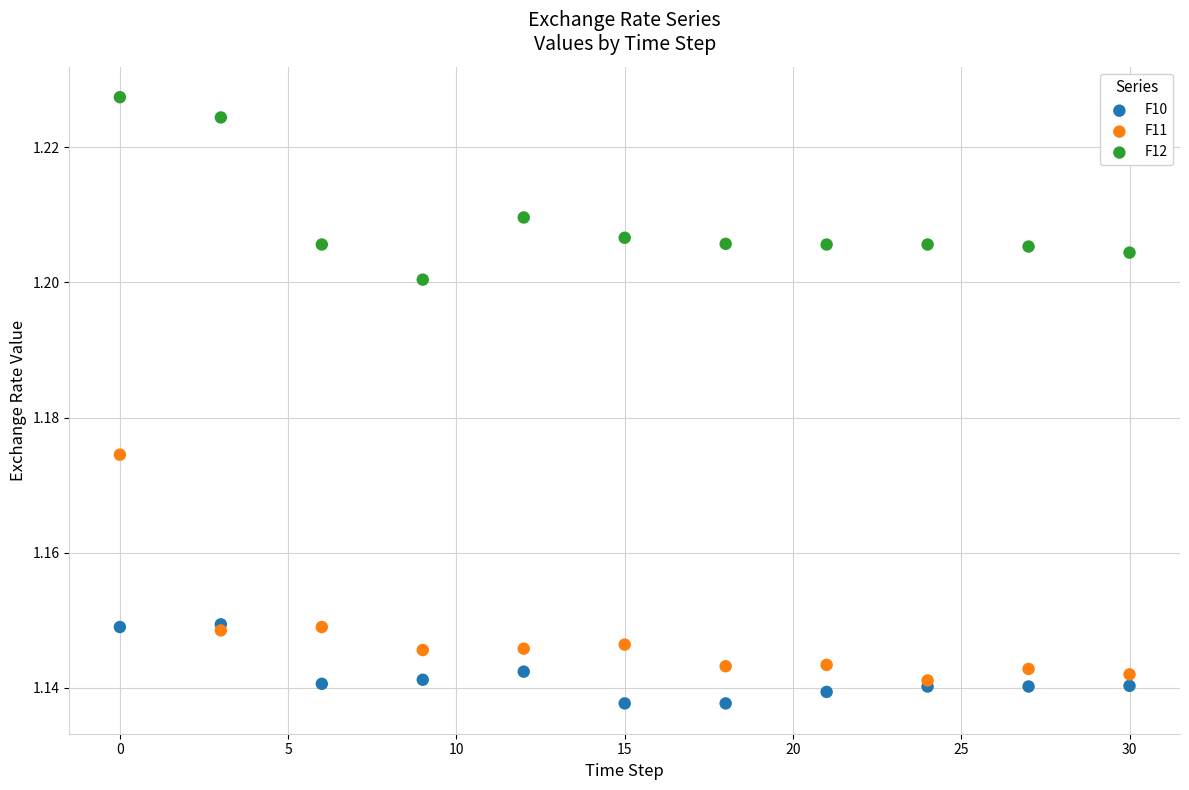

Which series contains the highest Y value?

F12